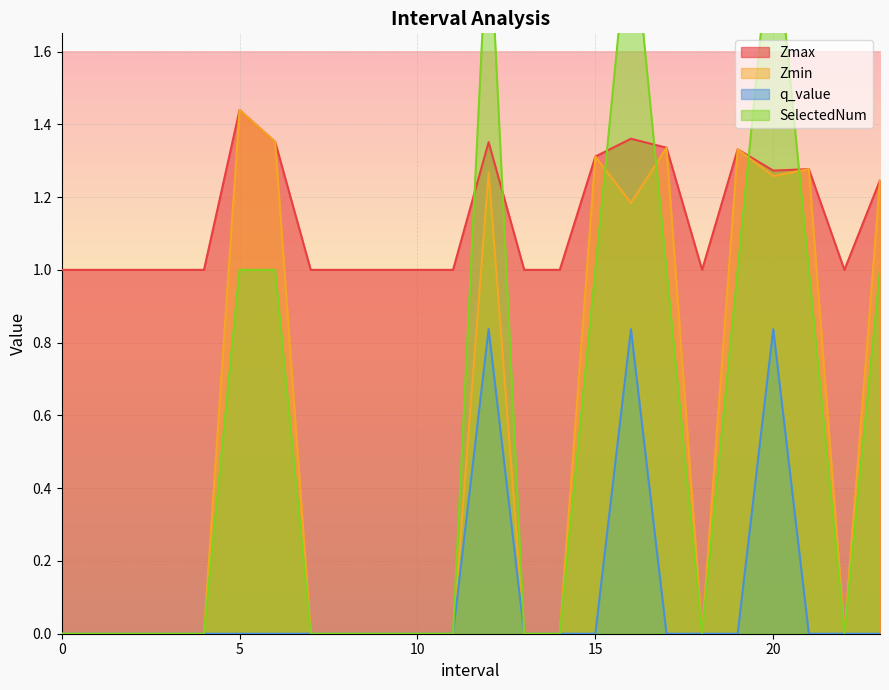

What is the lowest value of the Zmax series?

1.0